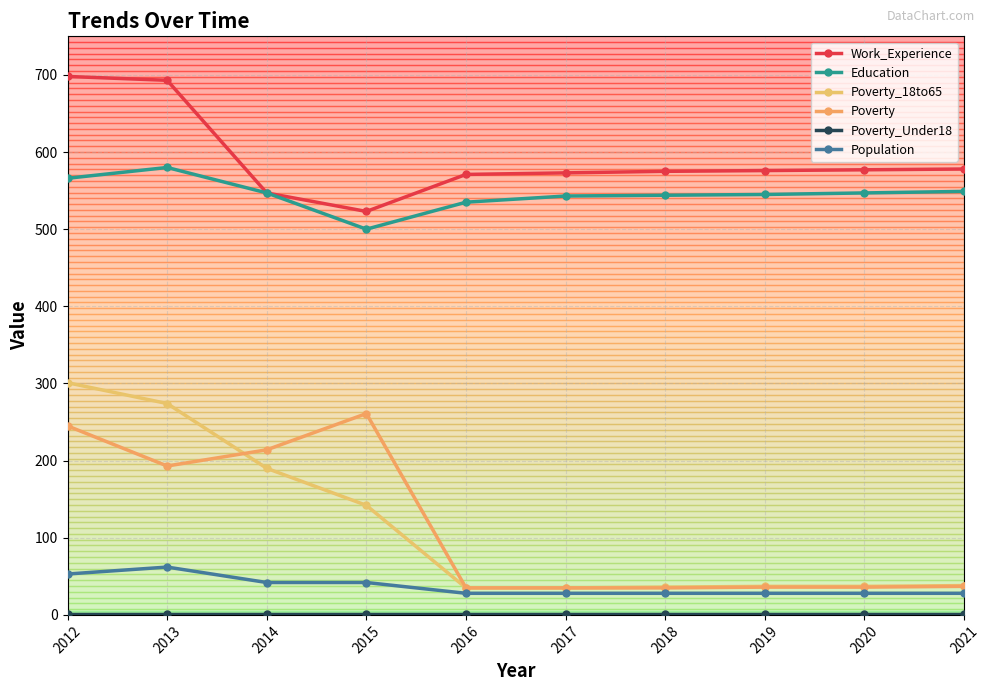

Rank the categories by Work_Experience value from highest to lowest.

2012, 2013, 2021, 2020, 2019, 2018, 2017, 2016, 2014, 2015